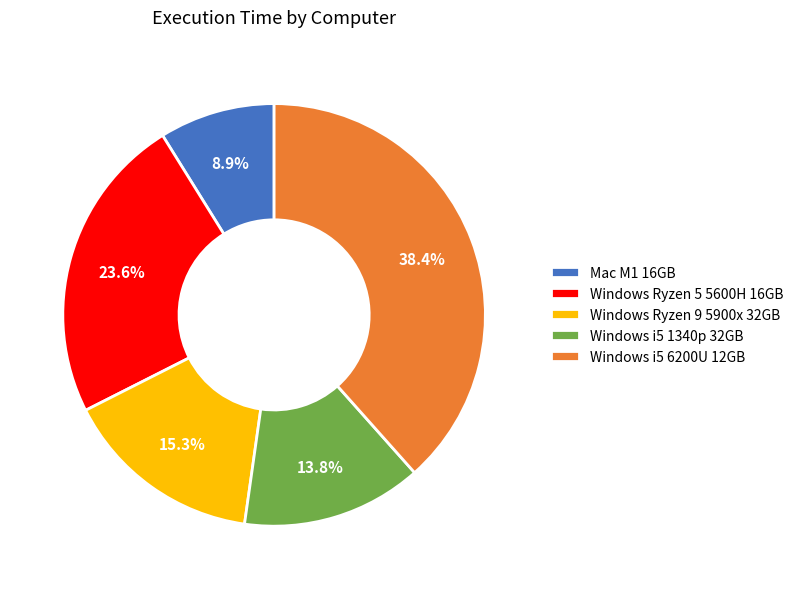

Approximately how many times larger is the value at Windows i5 6200U 12GB compared to Windows i5 1340p 32GB?

2.8